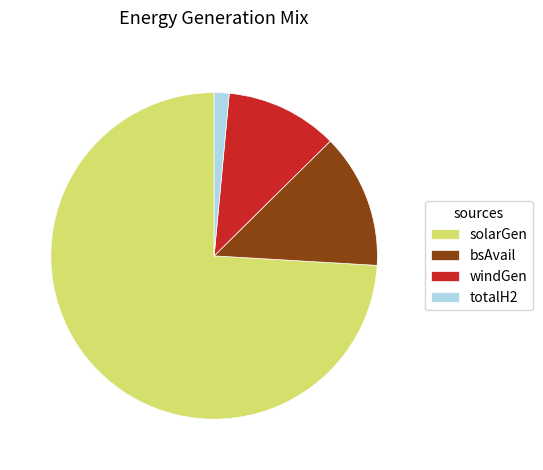

Which slice is the largest?

solarGen